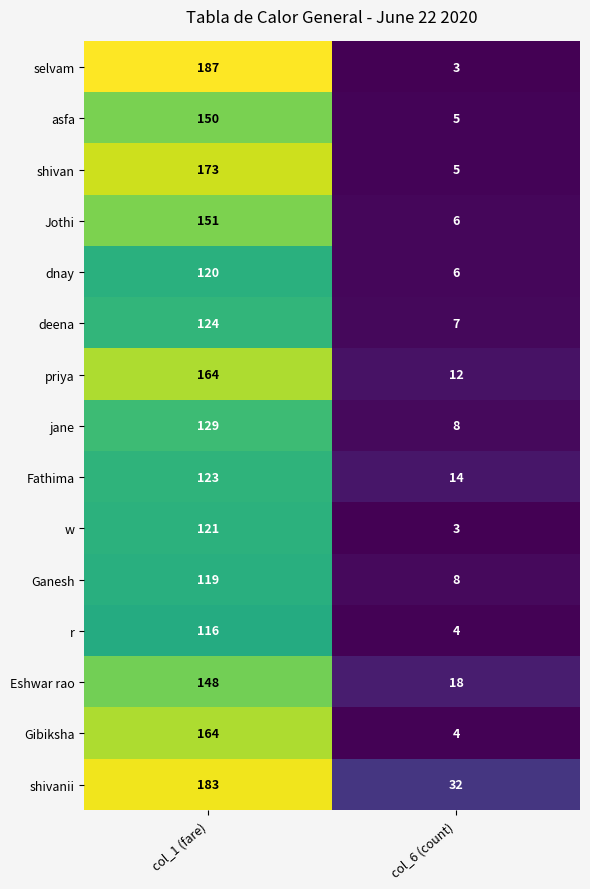

Which series has the largest total across all categories?

shivanii